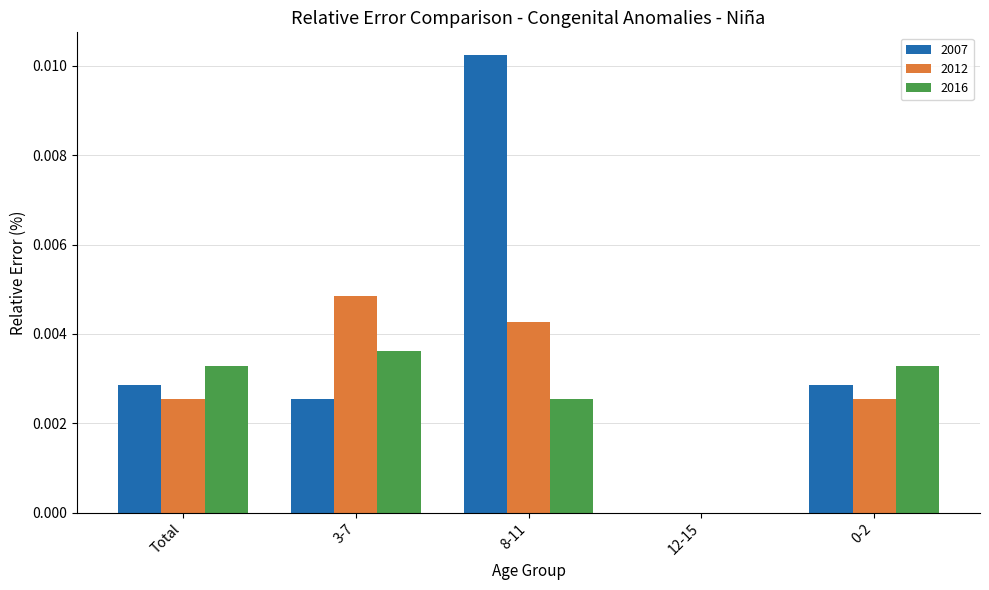

The 2016 series shows 0.0 at 3-7. True or false?

True